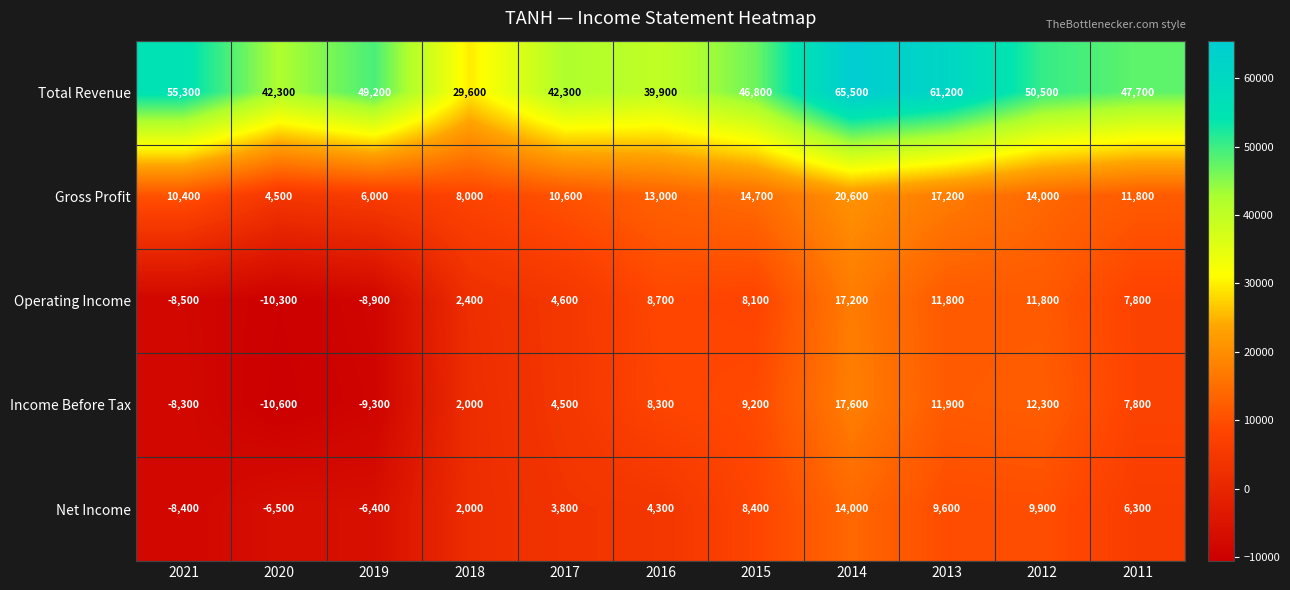

The value of Net Income at 2019 is -6400. True or false?

True